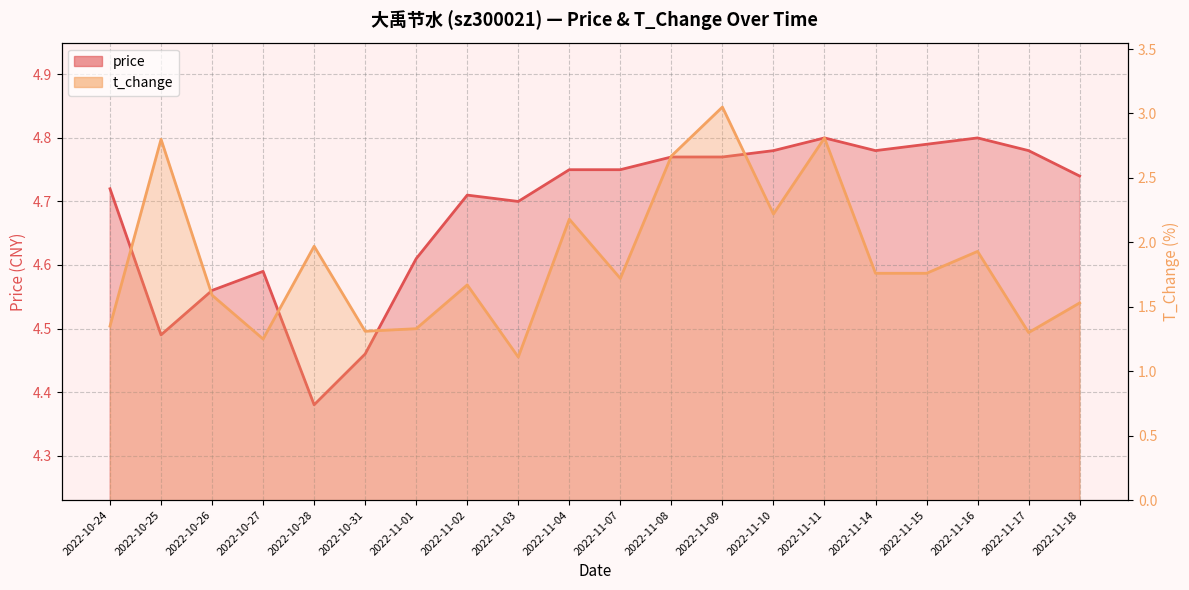

Reading left to right, list all the values displayed in this chart.

price: 4.7	4.5	4.6	4.6	4.4	4.5	4.6	4.7	4.7	4.8	4.8	4.8	4.8	4.8	4.8	4.8	4.8	4.8	4.8	4.7
t_change: 1.4	2.8	1.6	1.2	2.0	1.3	1.3	1.7	1.1	2.2	1.7	2.7	3.0	2.2	2.8	1.8	1.8	1.9	1.3	1.5